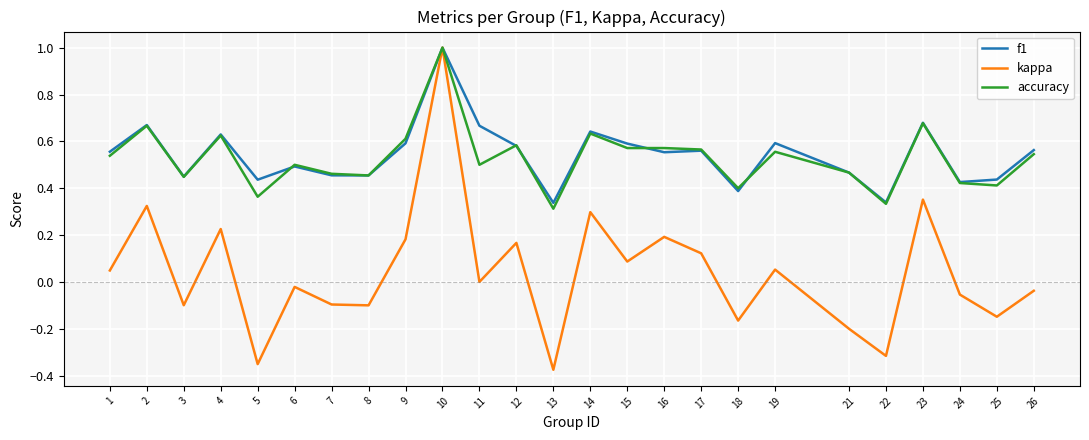

What is the maximum value for kappa?

1.0